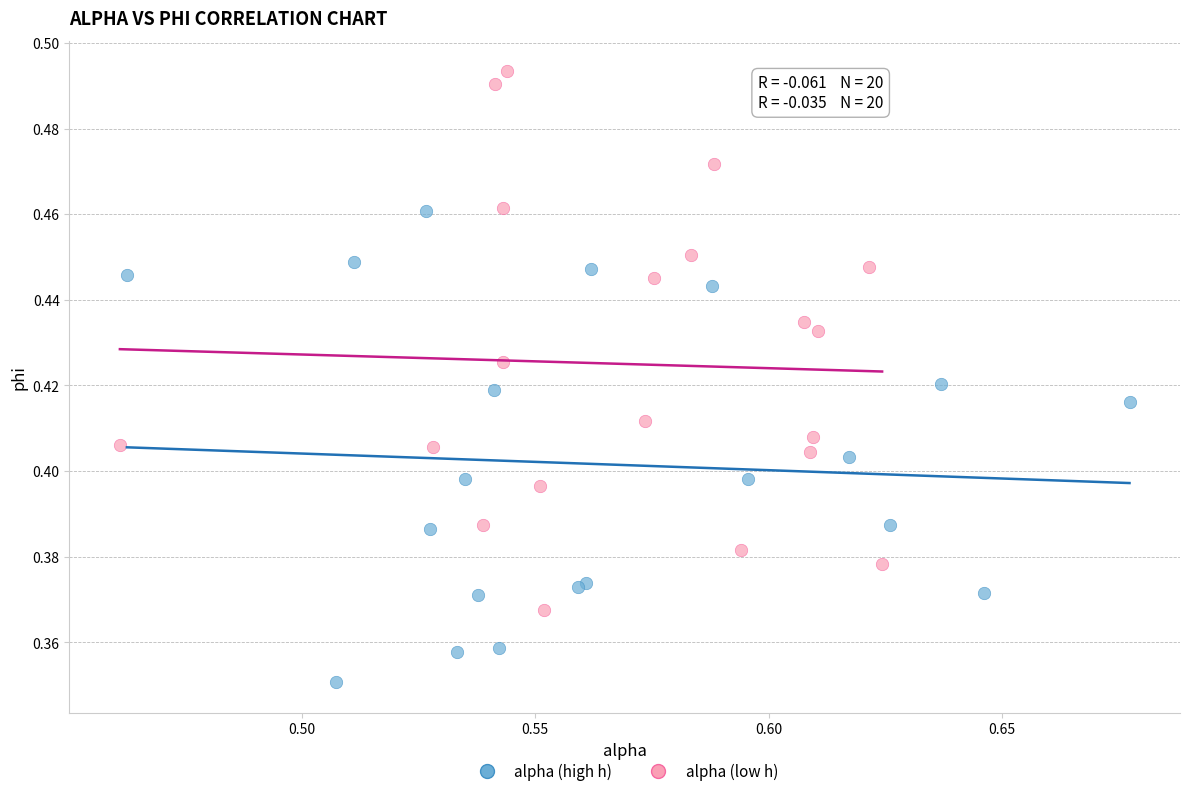

Which series has the widest spread of Y values?

alpha (low h)